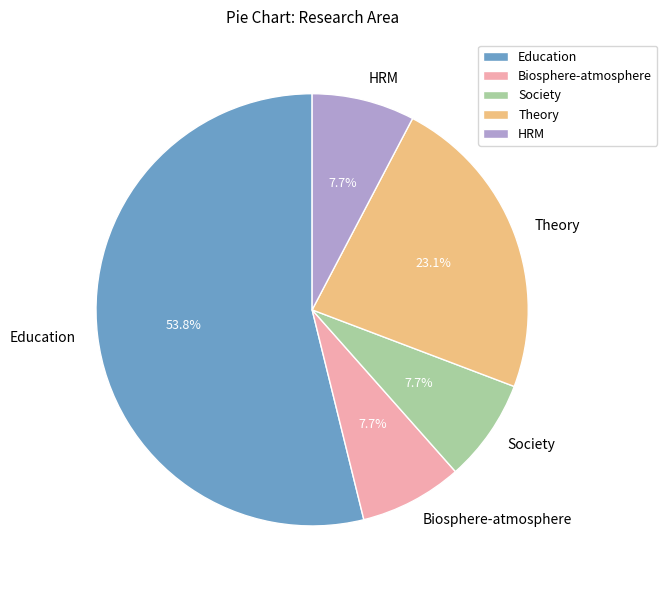

Which slice is the largest?

Education